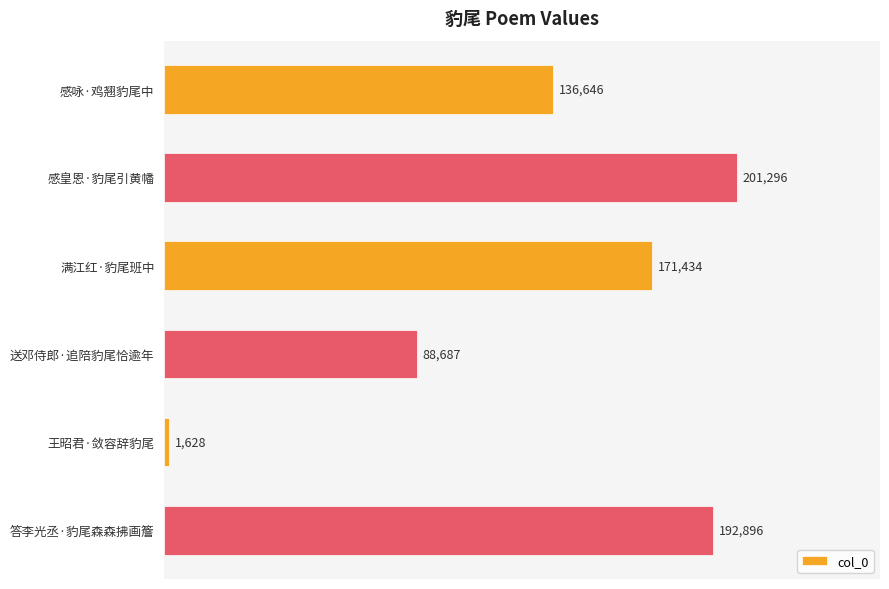

Are the bars horizontal?

Yes